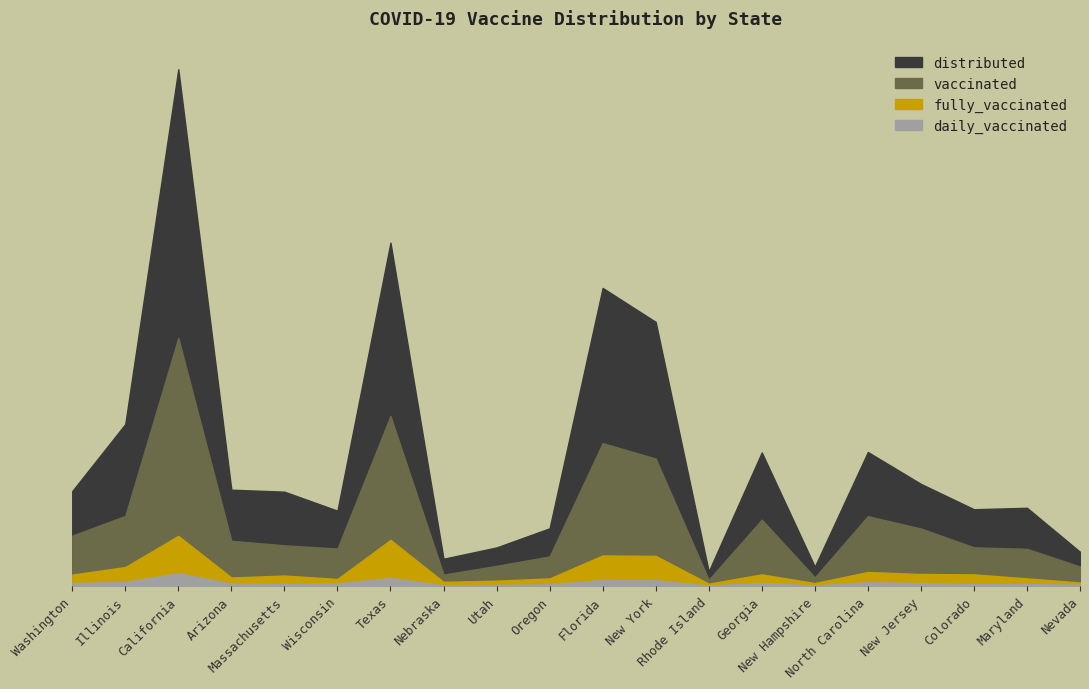

What is the spread (max minus min) of values at Florida?

3587450